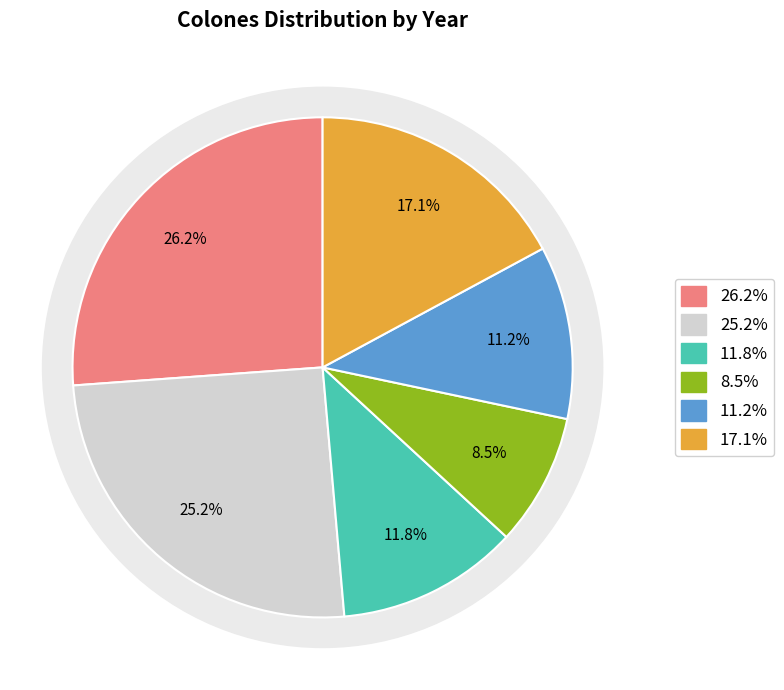

To the nearest percent, what is the combined percentage of 2009 and 2007?

23%